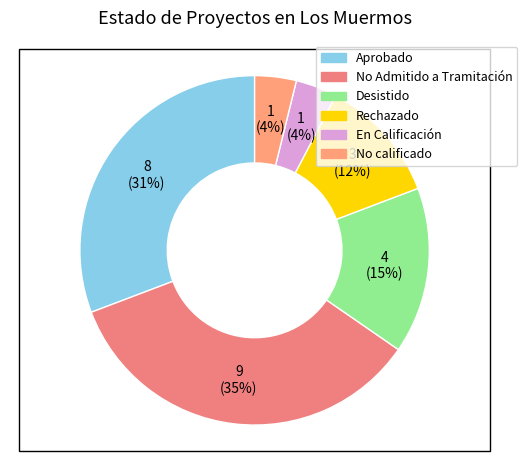

Approximately how many times larger is the value at No calificado compared to Aprobado?

0.1